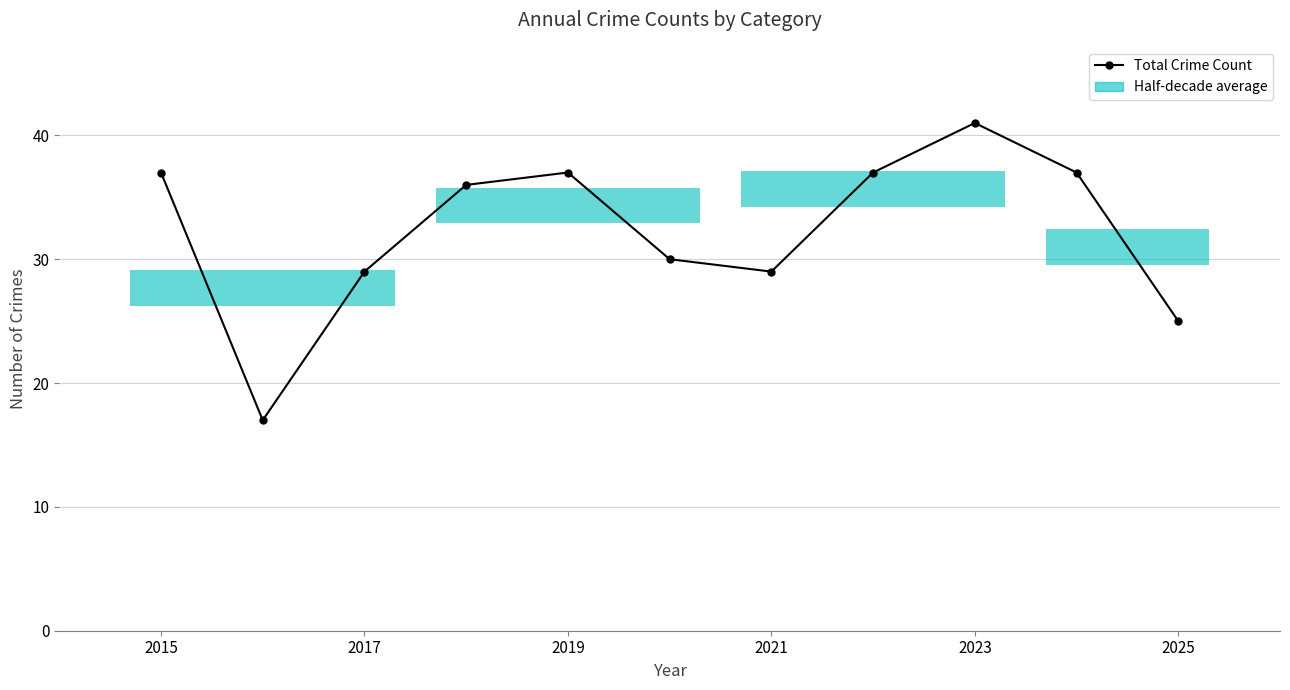

How many interior local valleys (lower than both neighbors) does the data have?

2